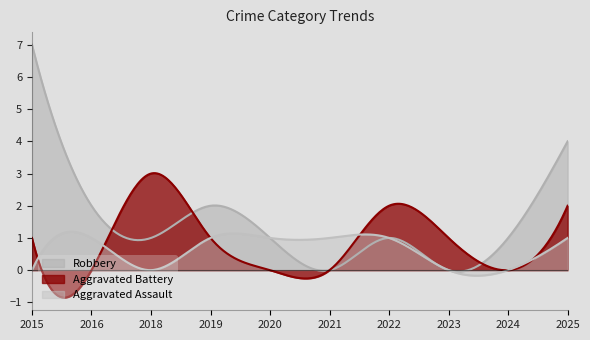

What is the average value of the Robbery series?

1.4